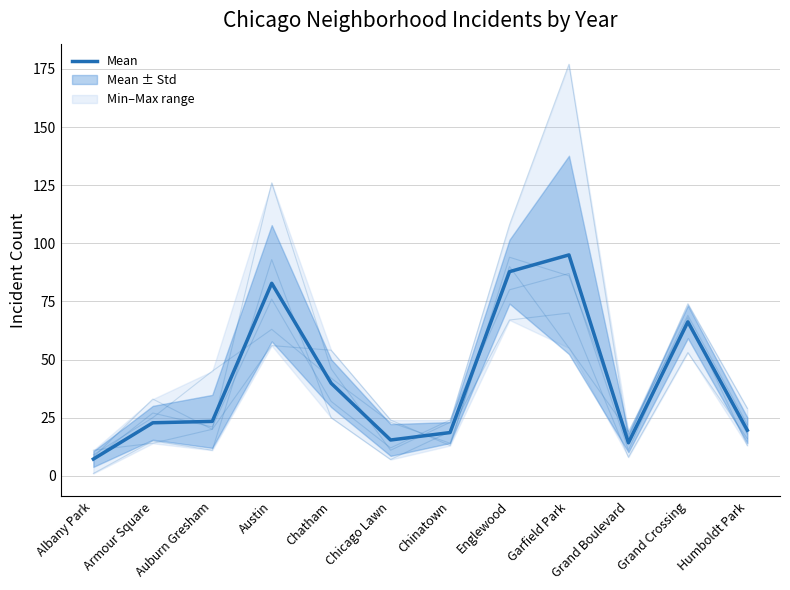

True or false: the data shows 95.0 at Garfield Park.

True